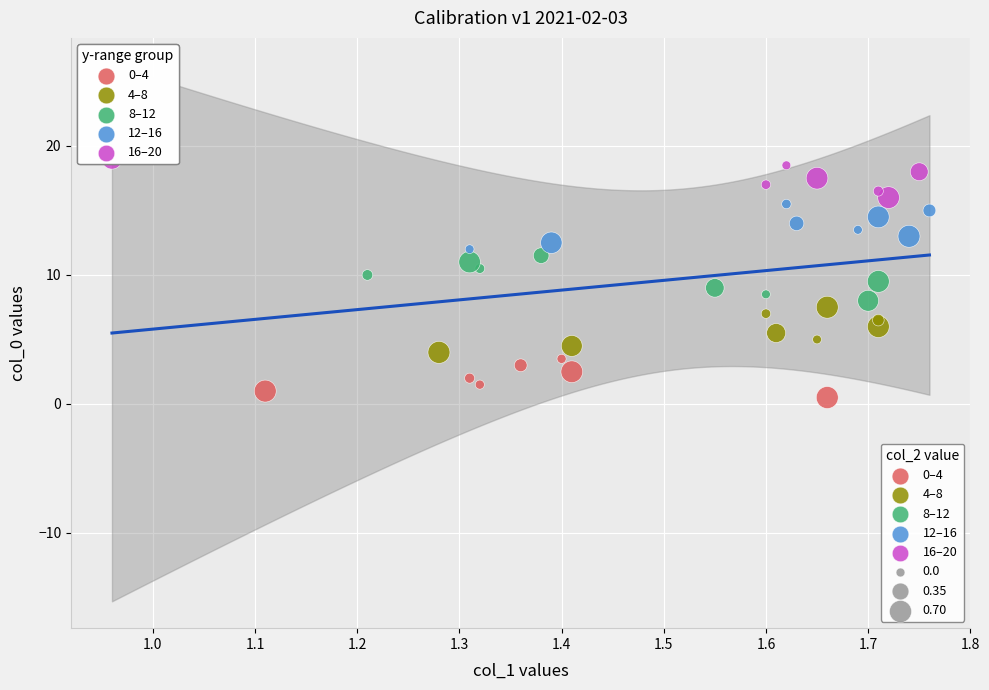

Which series reaches the minimum Y coordinate?

0–4